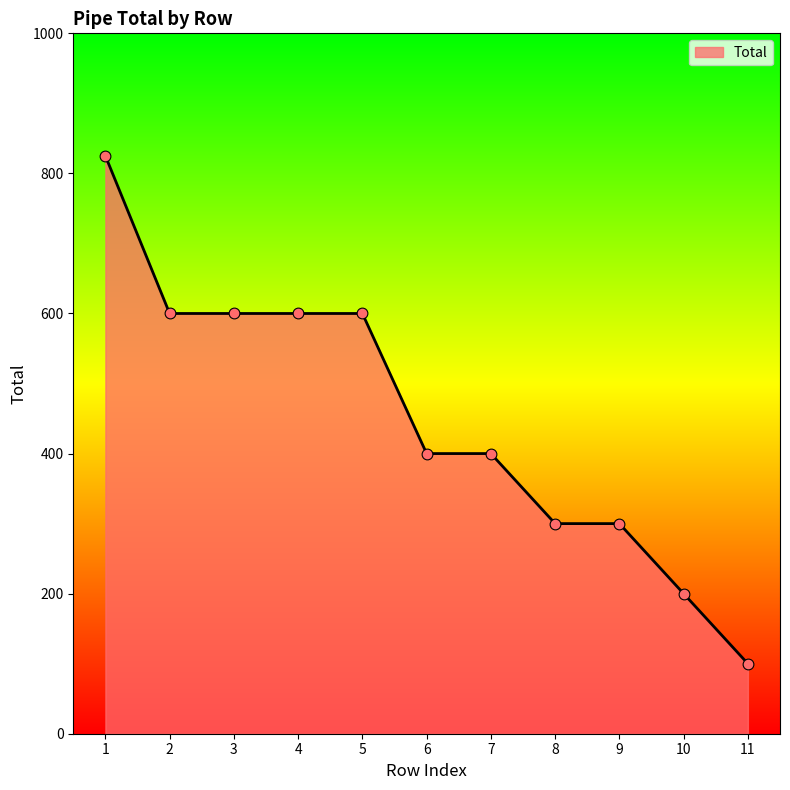

What is the change in value from 1 to 2?

-225